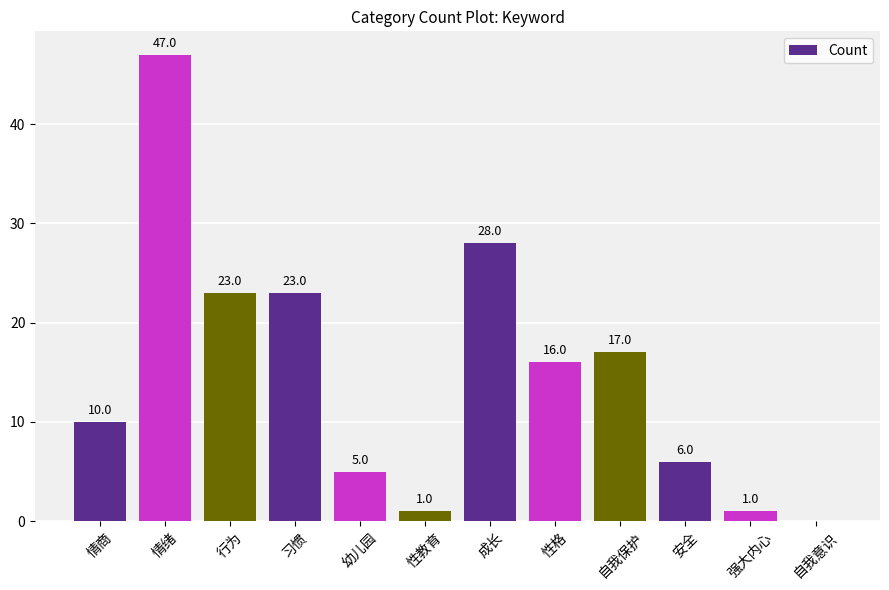

How many positive values are there?

11